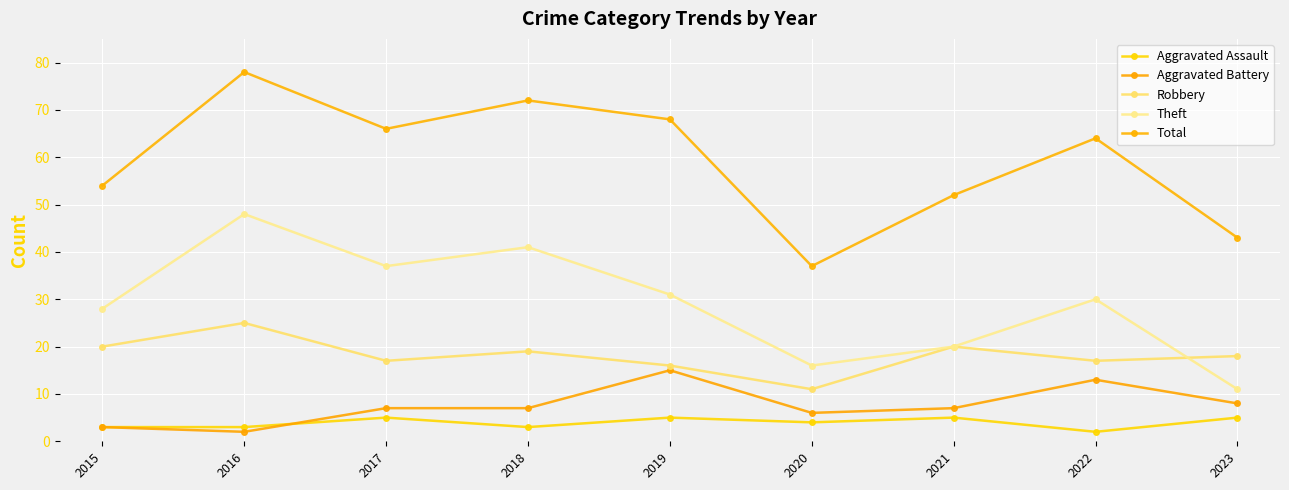

Reading right to left, list all the values displayed in this chart.

Aggravated Assault: 5	2	5	4	5	3	5	3	3
Aggravated Battery: 8	13	7	6	15	7	7	2	3
Robbery: 18	17	20	11	16	19	17	25	20
Theft: 11	30	20	16	31	41	37	48	28
Total: 43	64	52	37	68	72	66	78	54